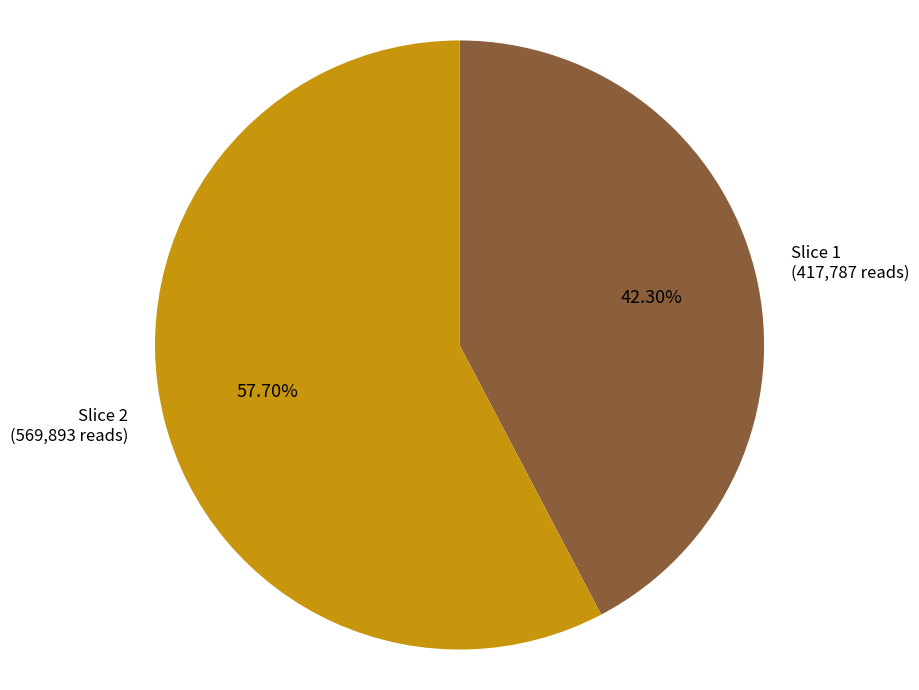

Does any single category account for the majority?

Yes